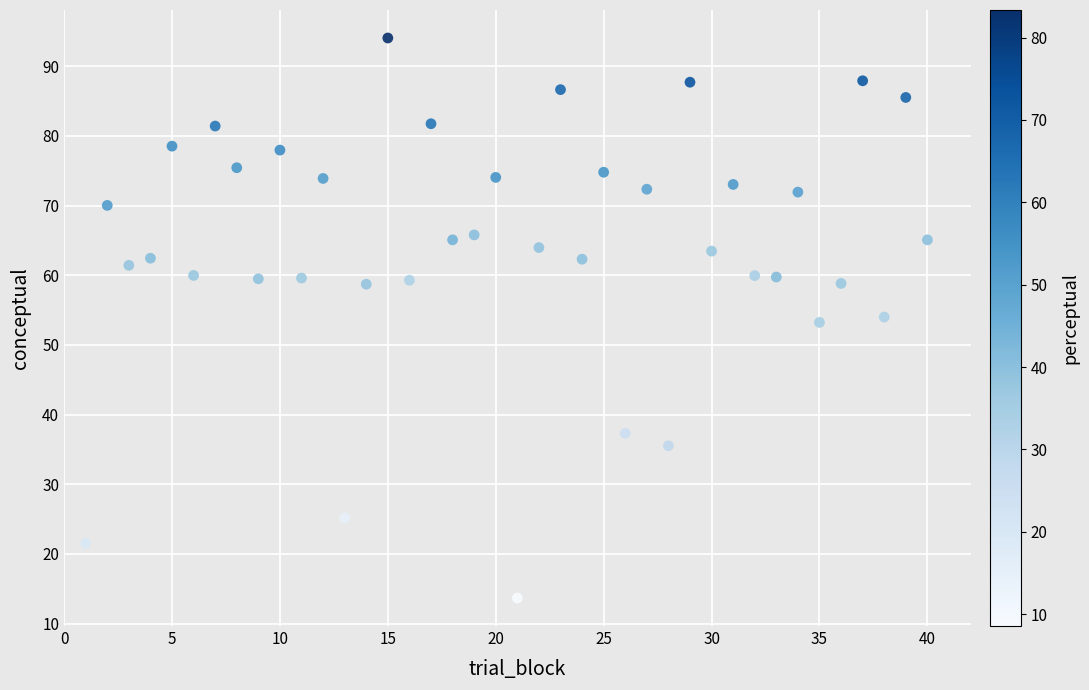

What is the range of X values (max minus min)?

39.0